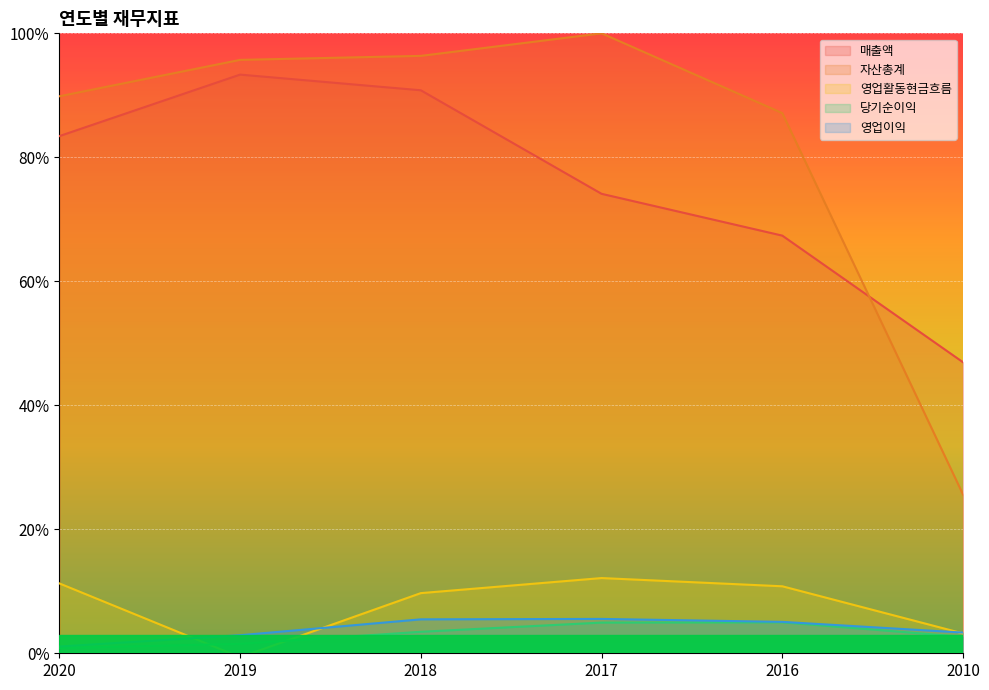

Reading left to right, list all the values displayed in this chart.

매출액: 2020=0.8	2019=0.9	2018=0.9	2017=0.7	2016=0.7	2010=0.5
자산총계: 2020=0.9	2019=1.0	2018=1.0	2017=1.0	2016=0.9	2010=0.3
영업활동현금흐름: 2020=0.1	2019=-0.0	2018=0.1	2017=0.1	2016=0.1	2010=0.0
당기순이익: 2020=0.0	2019=0.0	2018=0.0	2017=0.0	2016=0.0	2010=0.0
영업이익: 2020=0.0	2019=0.0	2018=0.1	2017=0.1	2016=0.1	2010=0.0